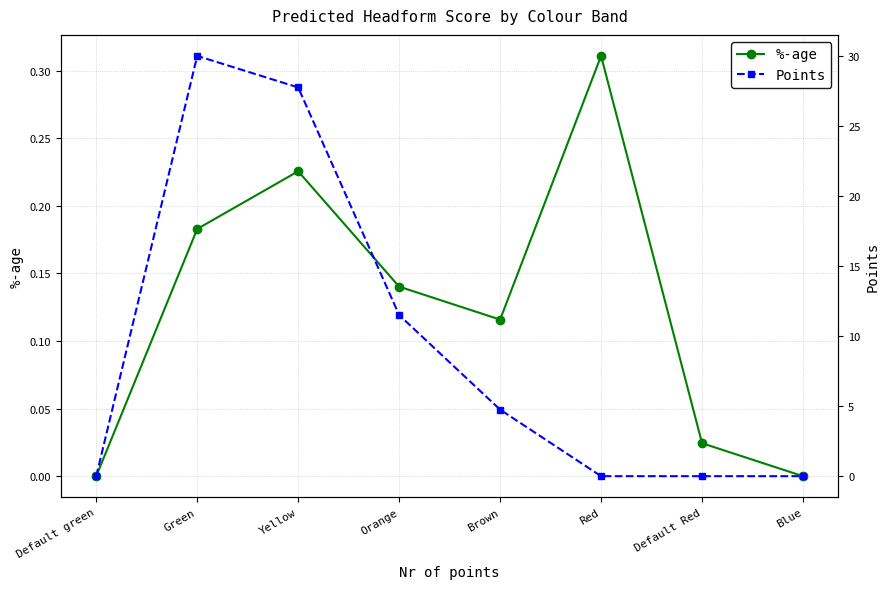

How many data points does each series have?

8